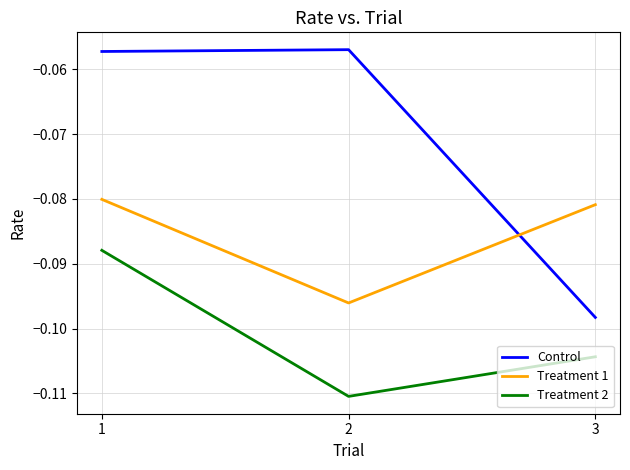

Which series has the largest range (max minus min)?

Control